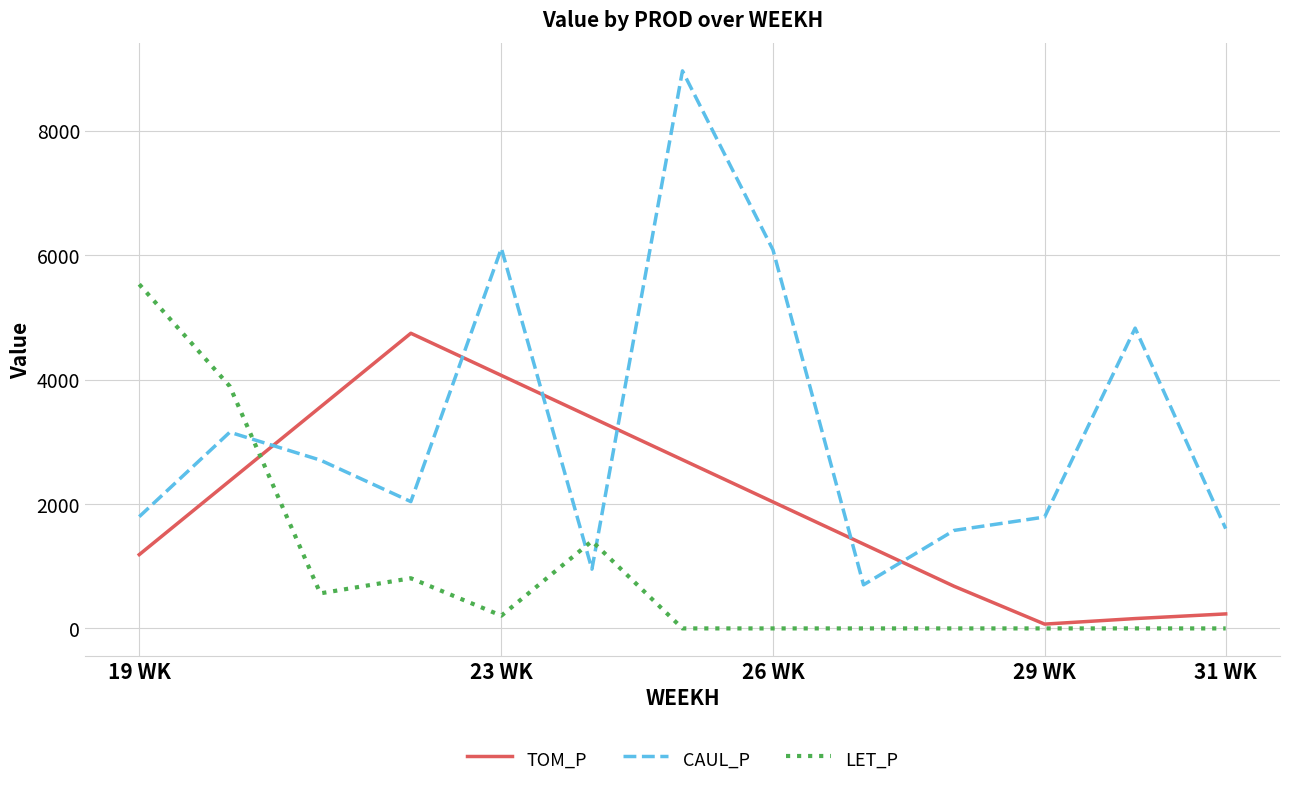

What is the maximum value for TOM_P?

4743.7